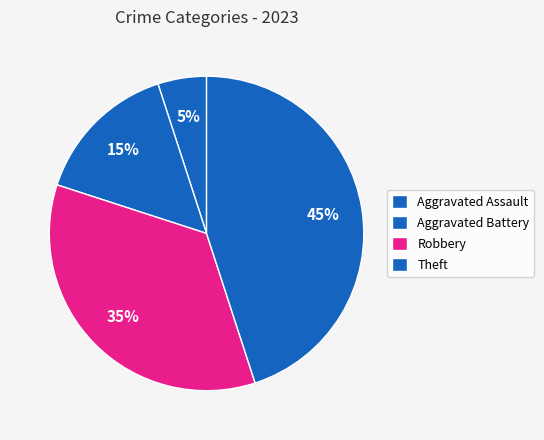

What percentage is the Aggravated Battery slice, to the nearest percent?

15%